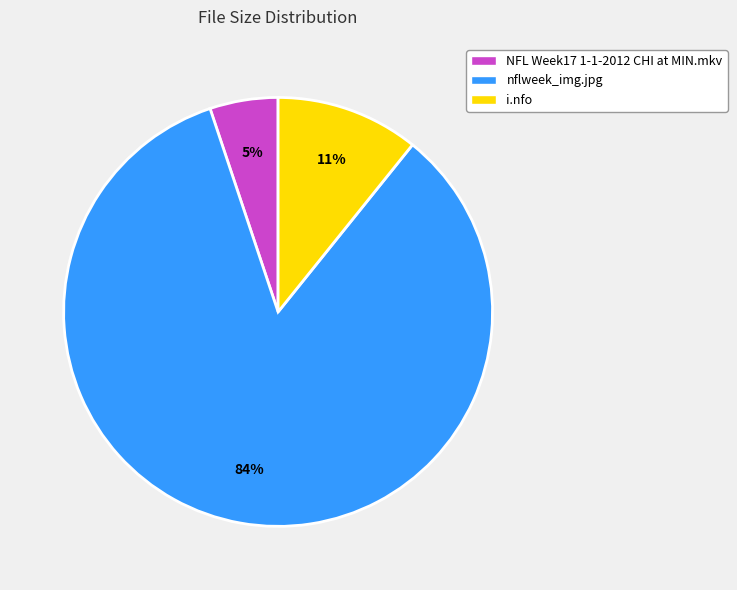

Between nflweek_img.jpg and NFL Week17 1-1-2012 CHI at MIN.mkv, which is larger?

nflweek_img.jpg